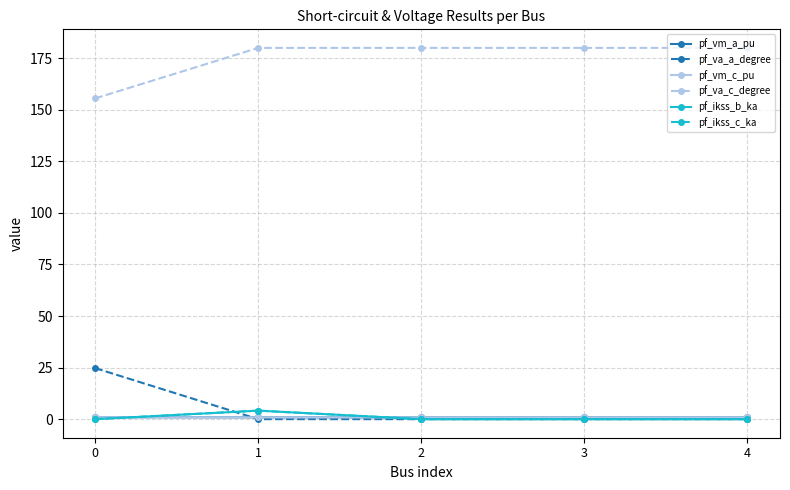

Which series has the largest total across all categories?

pf_va_c_degree